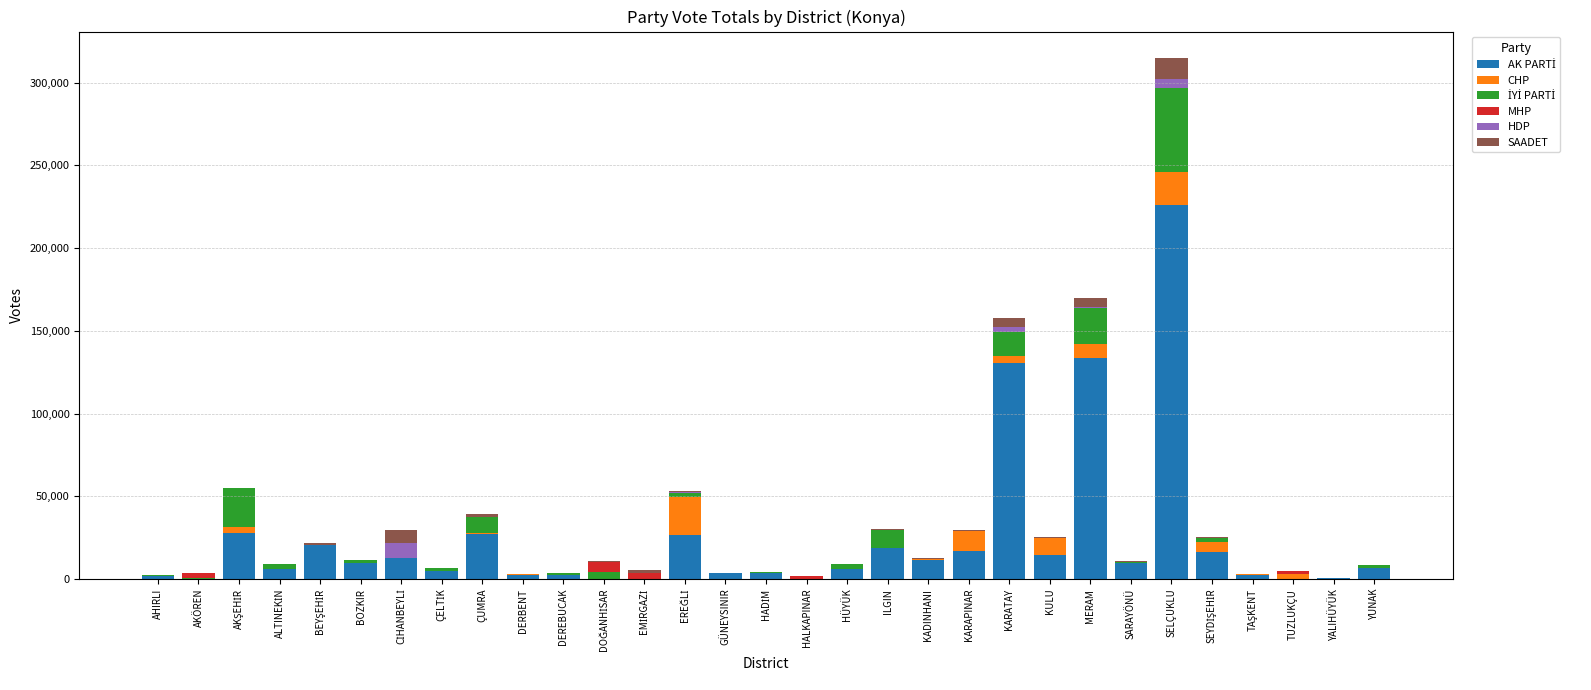

At which category is the sum across all series the highest?

SELÇUKLU